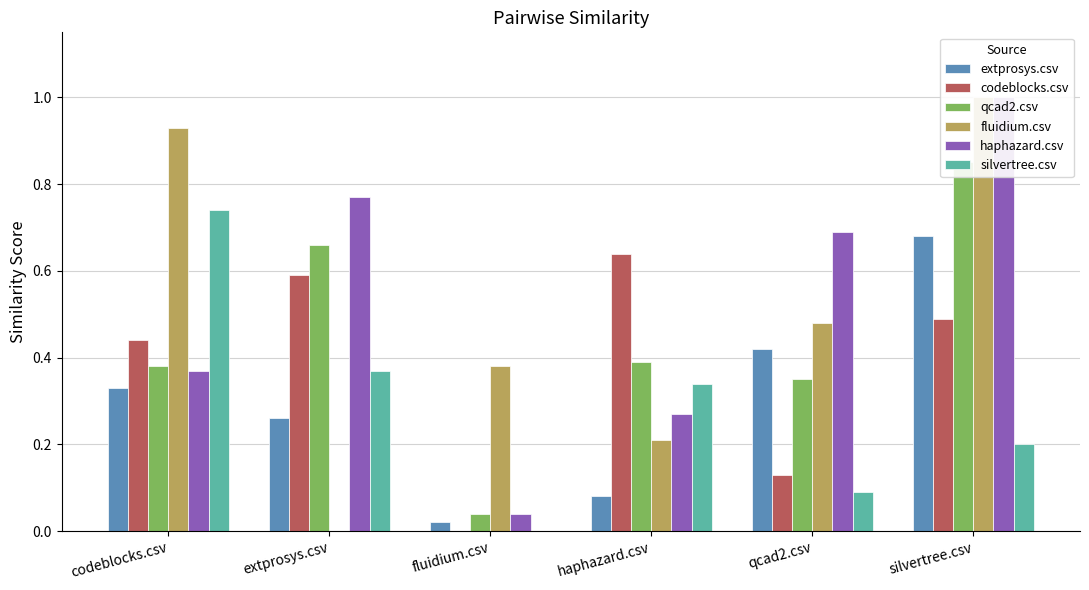

What is the sum of the silvertree.csv values at codeblocks.csv and silvertree.csv?

0.9